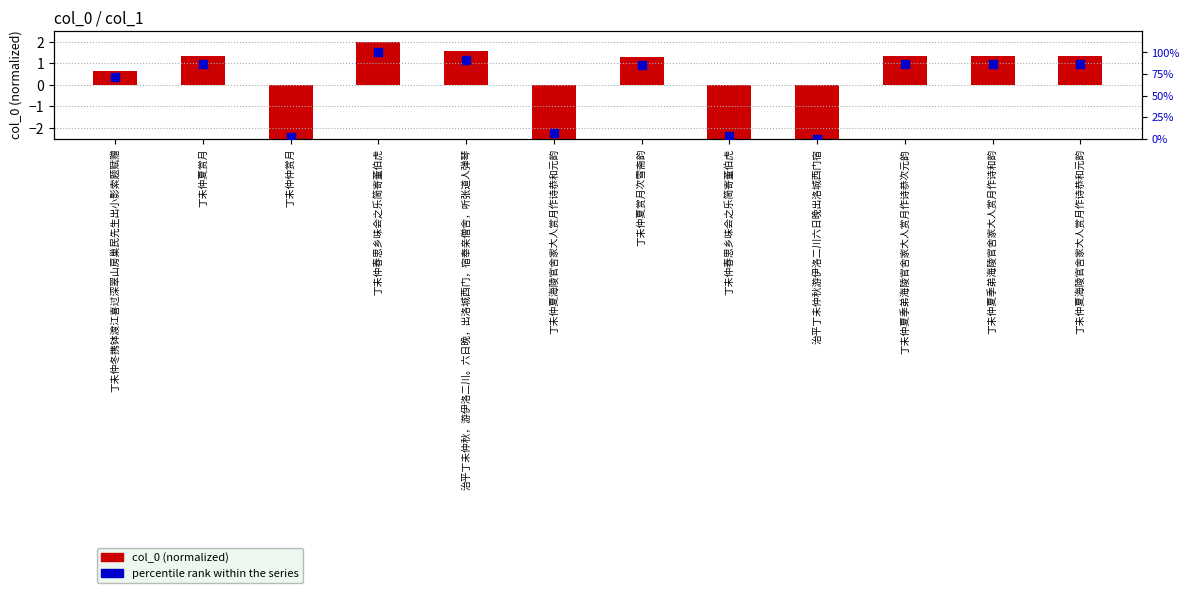

What are all the series names shown in the legend?

col_0 (normalized), percentile rank